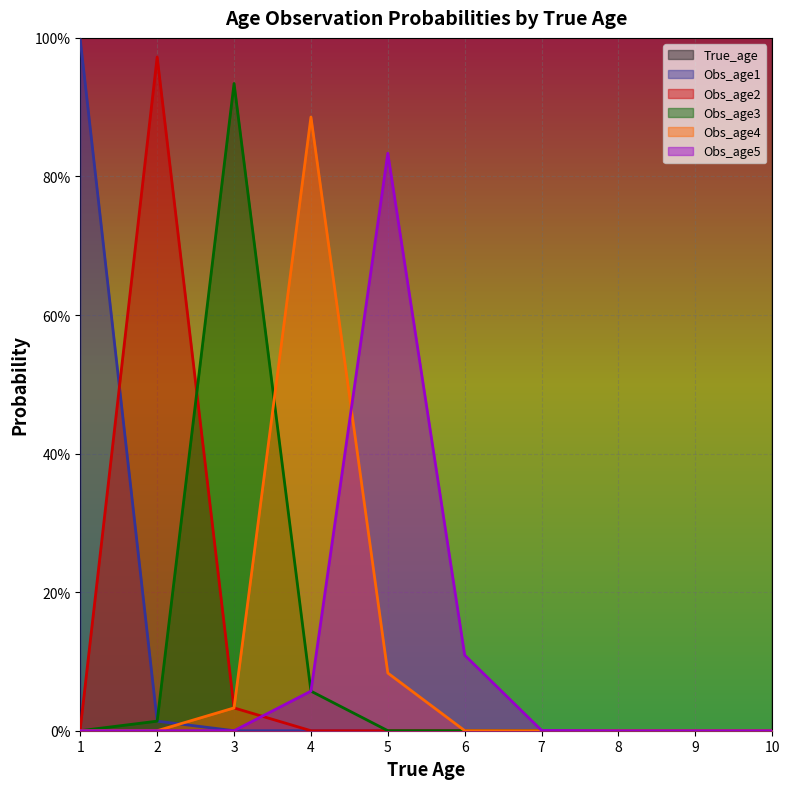

Which series changed the most between 1 and 4?

True_age